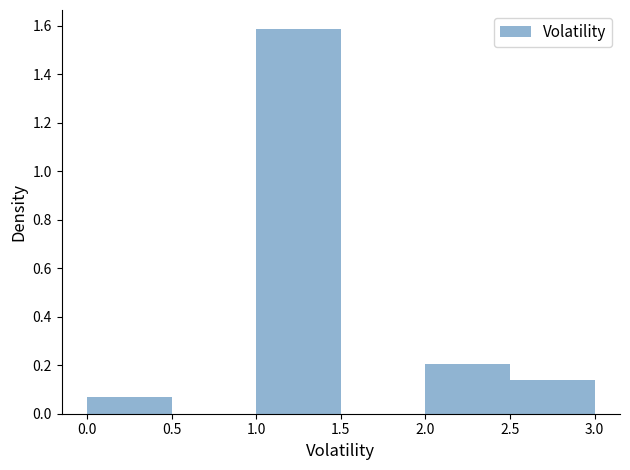

Reading left to right, list every bar in this chart as the range it spans on the x-axis followed by its height. The values are not printed on the chart, so give them approximately, as read against the axis.

0.0 to 0.5: 0.06
0.5 to 1.0: 0
1.0 to 1.5: 1.58
1.5 to 2.0: 0
2.0 to 2.5: 0.20
2.5 to 3.0: 0.14